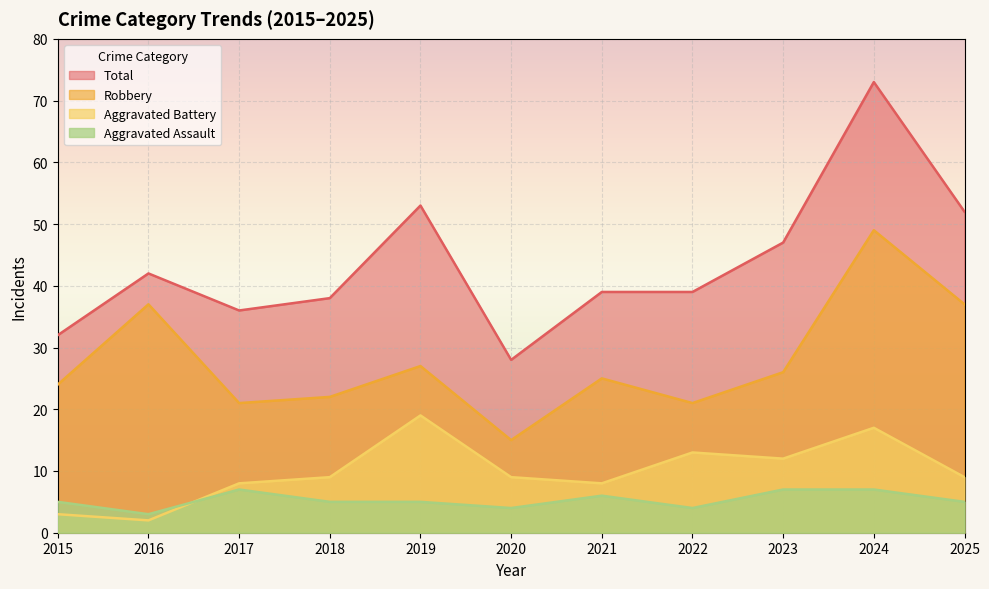

How many distinct data groups are displayed?

4